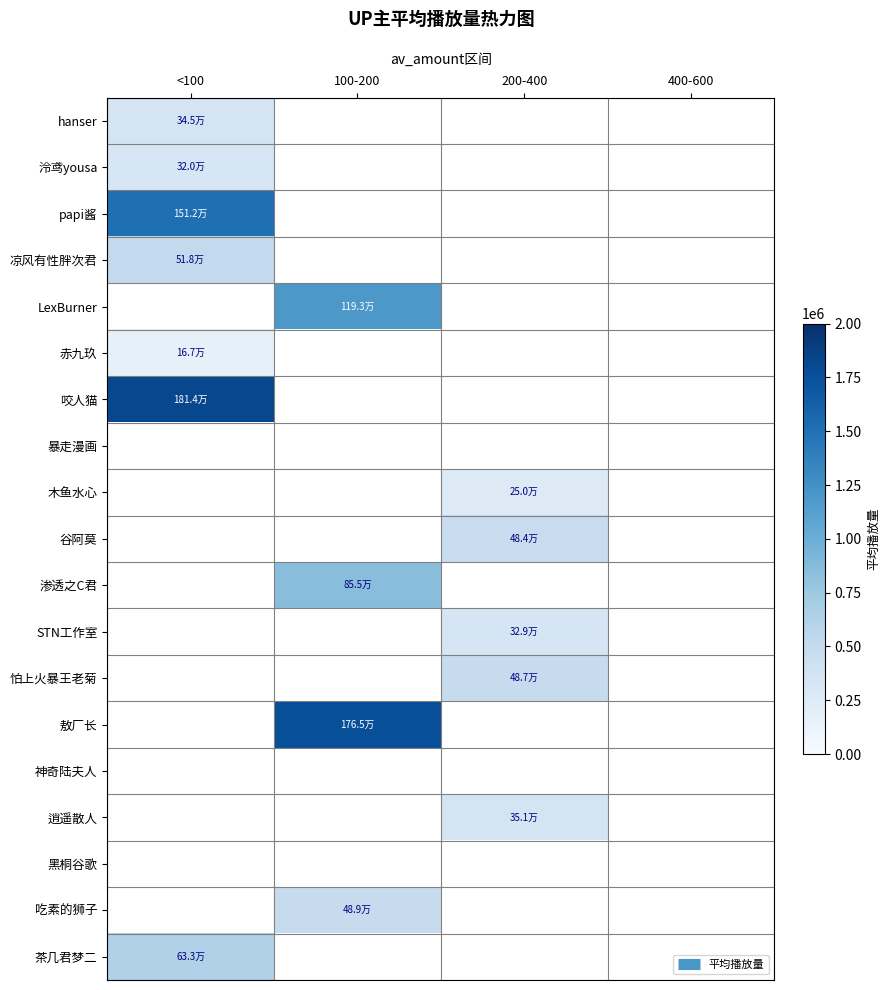

Which label corresponds to the largest value in the chart?

<100